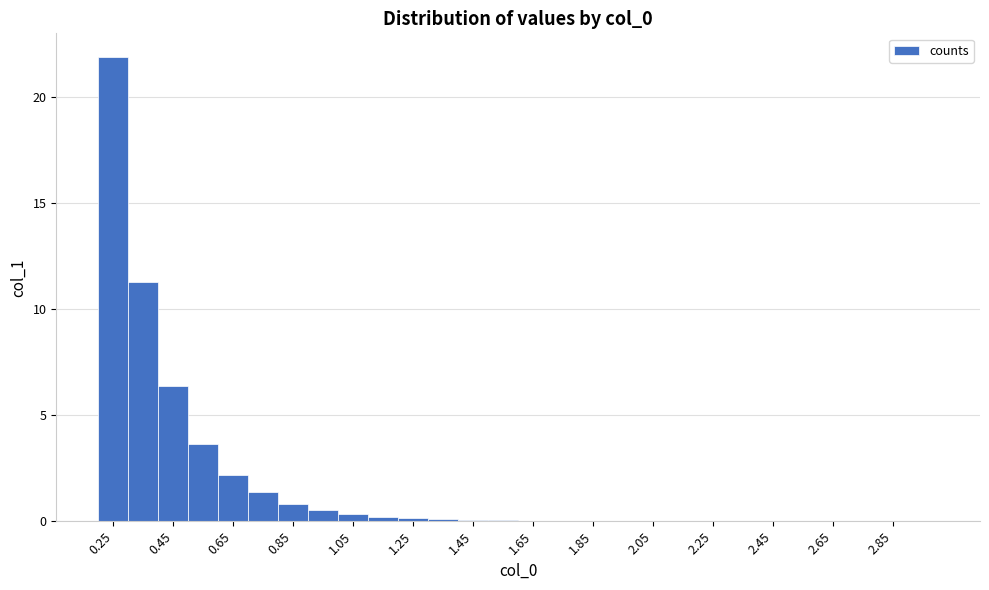

Reading left to right, transcribe this chart: for each bar, give the range it covers on the x-axis and its height. The values are not printed on the chart, so give them approximately, as read against the axis.

0.2 to 0.3: 22.0
0.3 to 0.4: 11.5
0.4 to 0.5: 6.5
0.5 to 0.6: 3.5
0.6 to 0.7: 2.0
0.7 to 0.8: 1.5
0.8 to 0.9: 1.0
0.9 to 1.0: 0.5
1.0 to 1.1: under 0.5
1.1 to 1.2: under 0.5
1.2 to 1.3: under 0.5
1.3 to 1.4: under 0.5
1.4 to 1.5: under 0.5
1.5 to 1.6: under 0.5
1.6 to 1.7: under 0.5
1.7 to 1.8: under 0.5
1.8 to 1.9: under 0.5
1.9 to 2.0: under 0.5
2.0 to 2.1: under 0.5
2.1 to 2.2: under 0.5
2.2 to 2.3: under 0.5
2.3 to 2.4: under 0.5
2.4 to 2.5: under 0.5
2.5 to 2.6: under 0.5
2.6 to 2.7: under 0.5
2.7 to 2.8: under 0.5
2.8 to 2.9: under 0.5
2.9 to 3.0: under 0.5